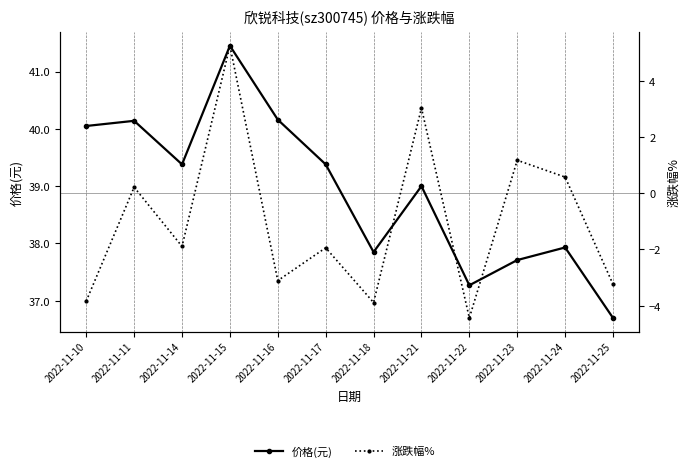

The 涨跌幅% series shows -1.9 at 2022-11-17. True or false?

True